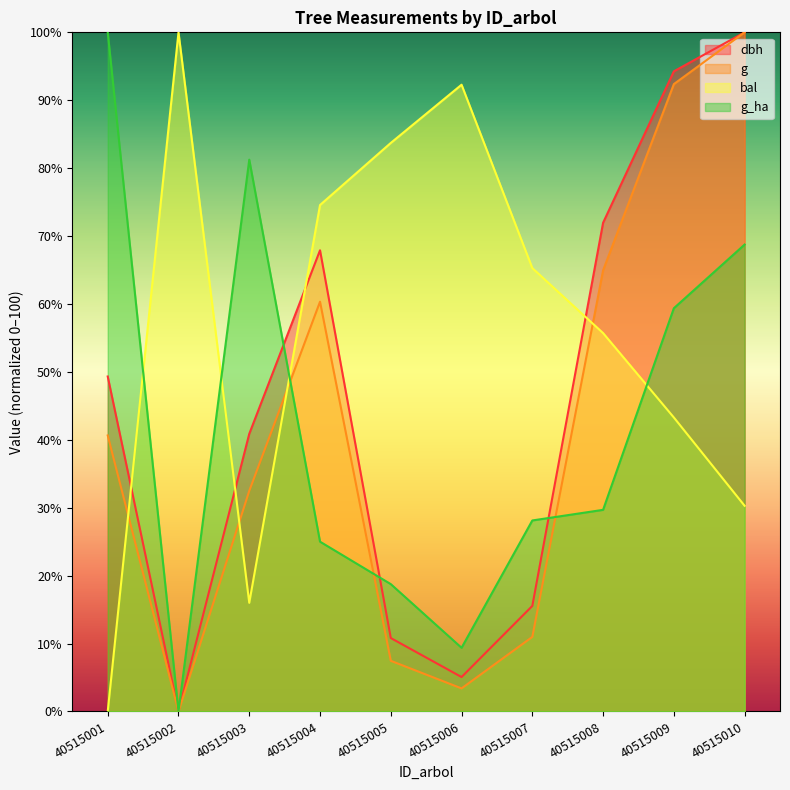

Is the value of bal at 40515003 greater than the value of g_ha at 40515008?

No